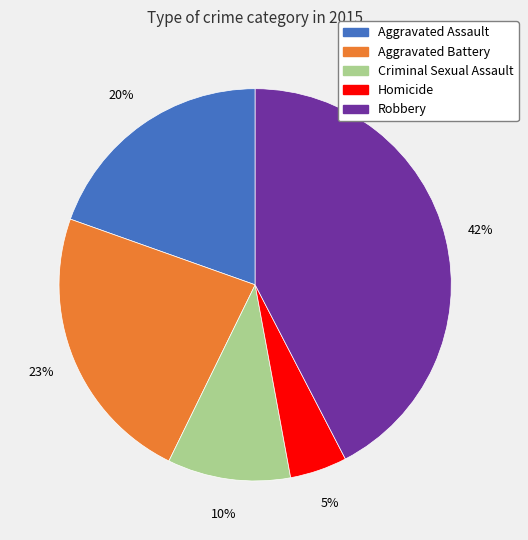

What percentage is the Criminal Sexual Assault slice, to the nearest percent?

10%